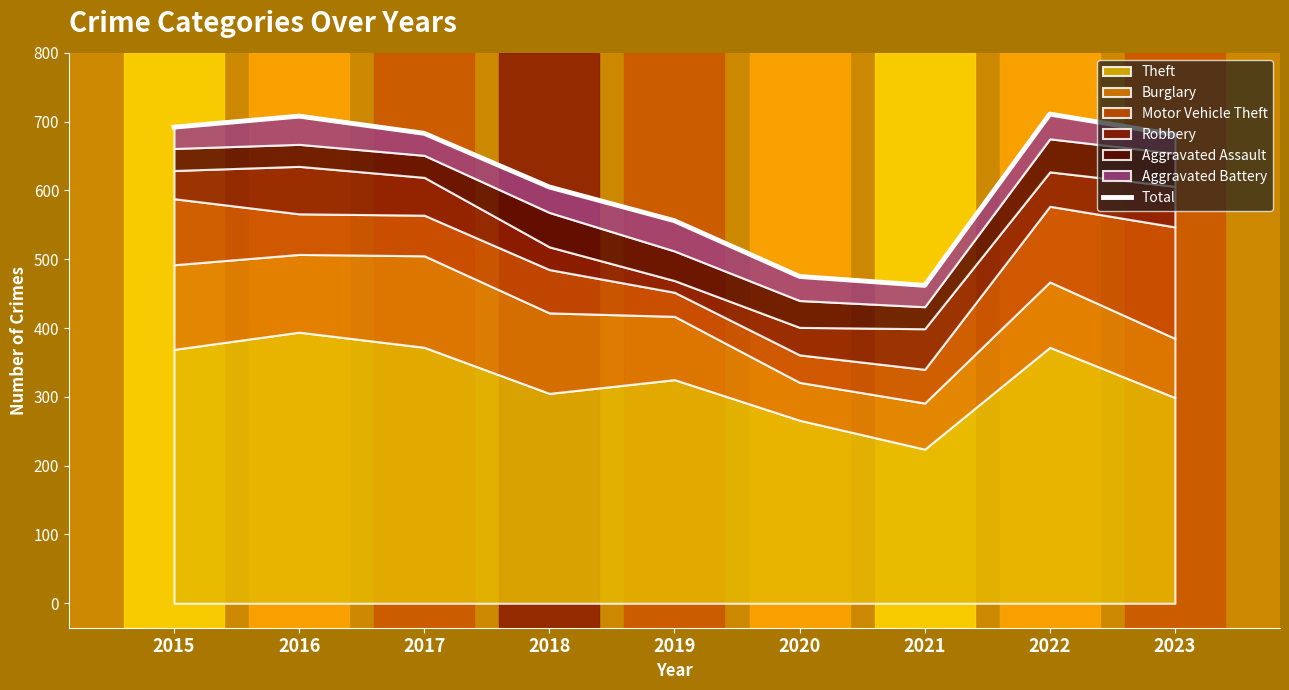

How many points are lower than both their immediate neighbors (excluding endpoints)?

1